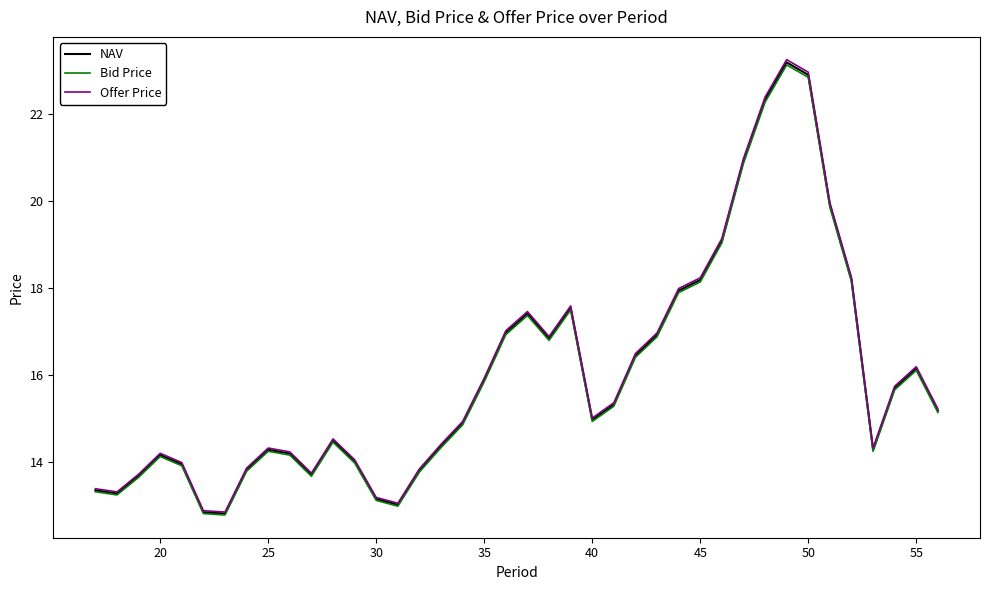

What is the maximum value for Offer Price?

23.3